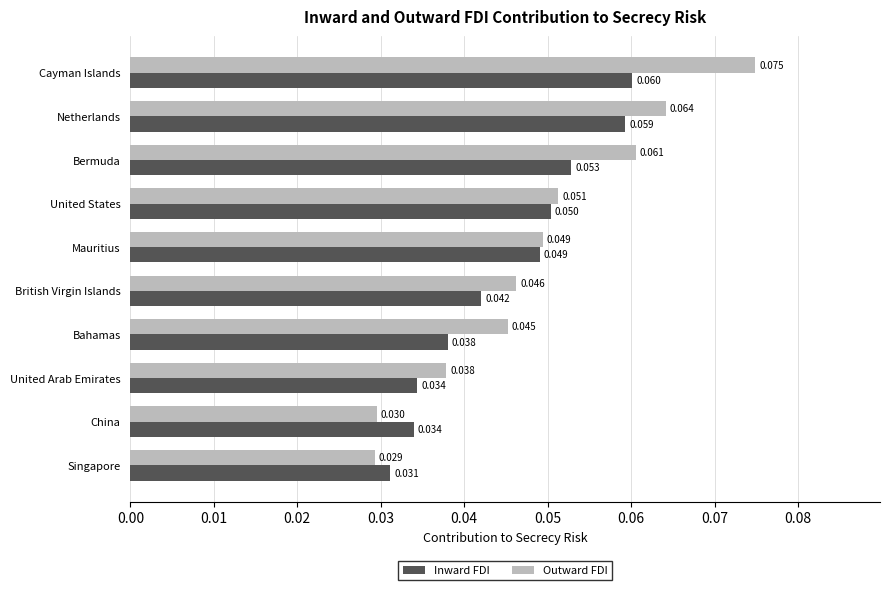

Count the number of data series in this chart.

2